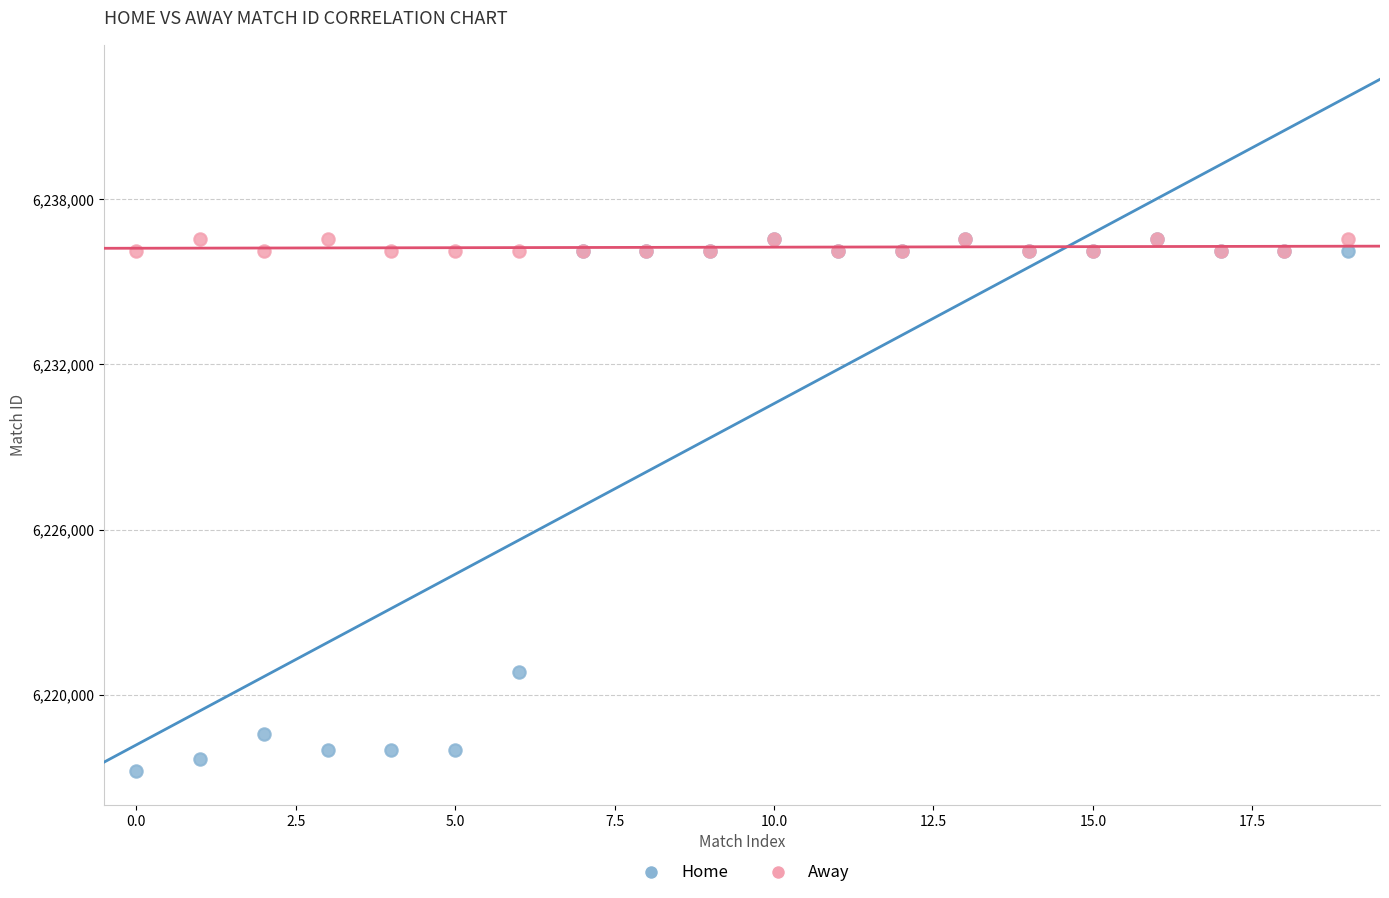

What are all the series names shown in the legend?

Home, Away